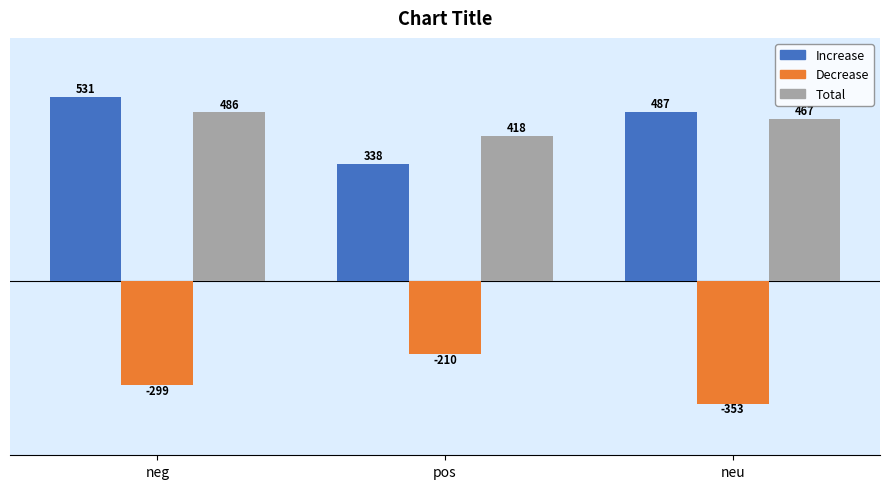

What is the average value of the Increase series?

452